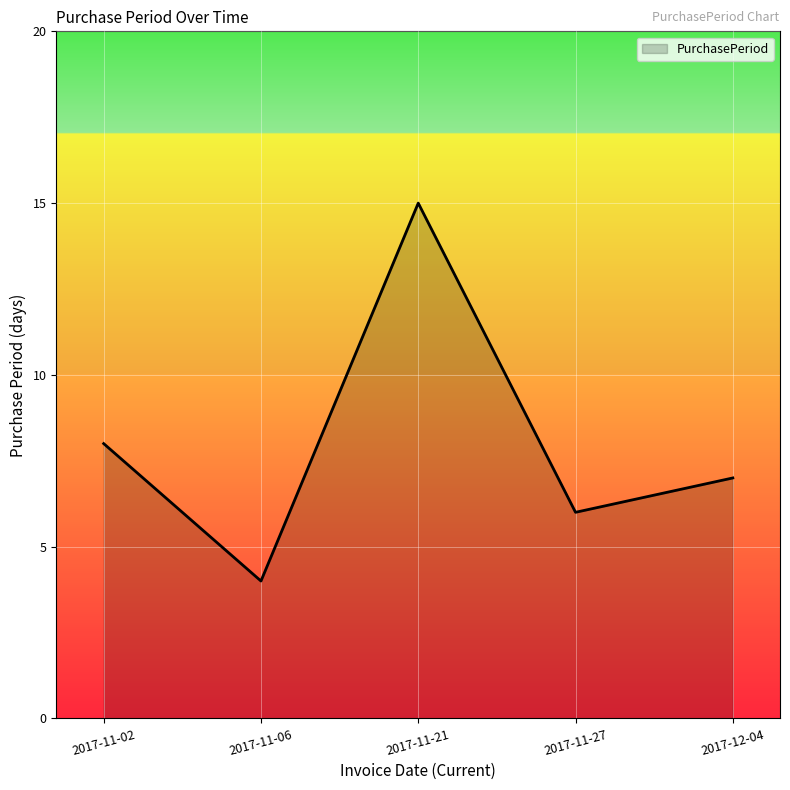

Which has a higher value, 2017-12-04 or 2017-11-02?

2017-11-02